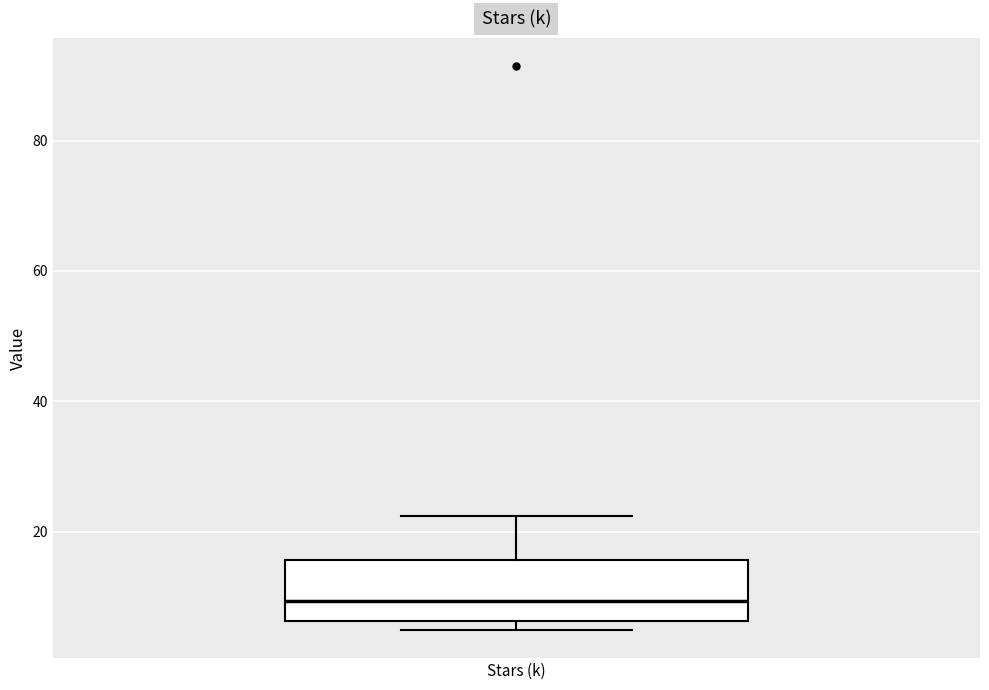

Transcribe this box plot: give where the median line is, the range the box spans, and where the two whiskers end, as read against the y-axis. The values are not printed on the chart, so give them approximately, as read against the axis.

median 10, box 6 to 16, whiskers 4 to 22